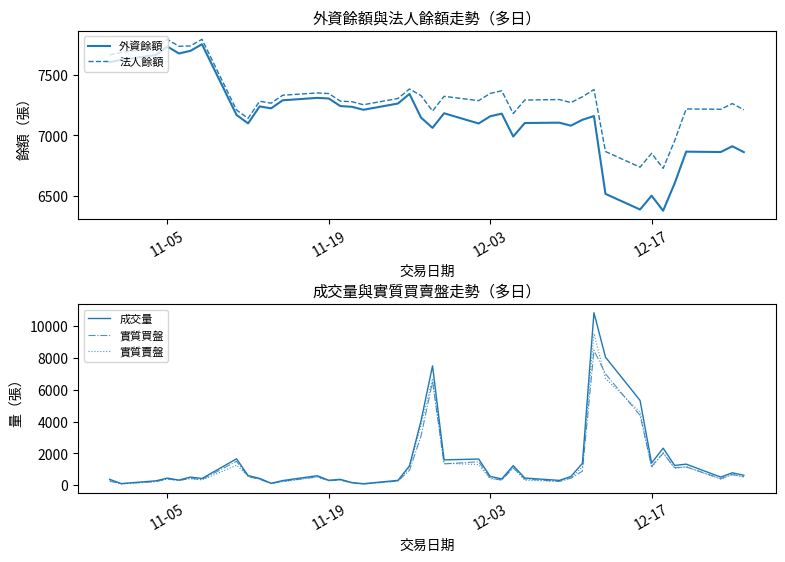

How many interior local valleys does the 實質買盤 series have?

12